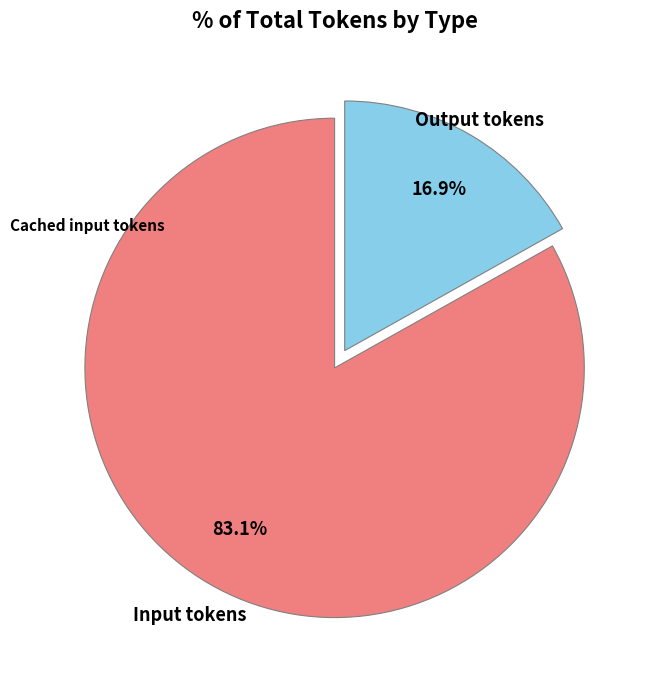

Does any single category account for the majority?

Yes